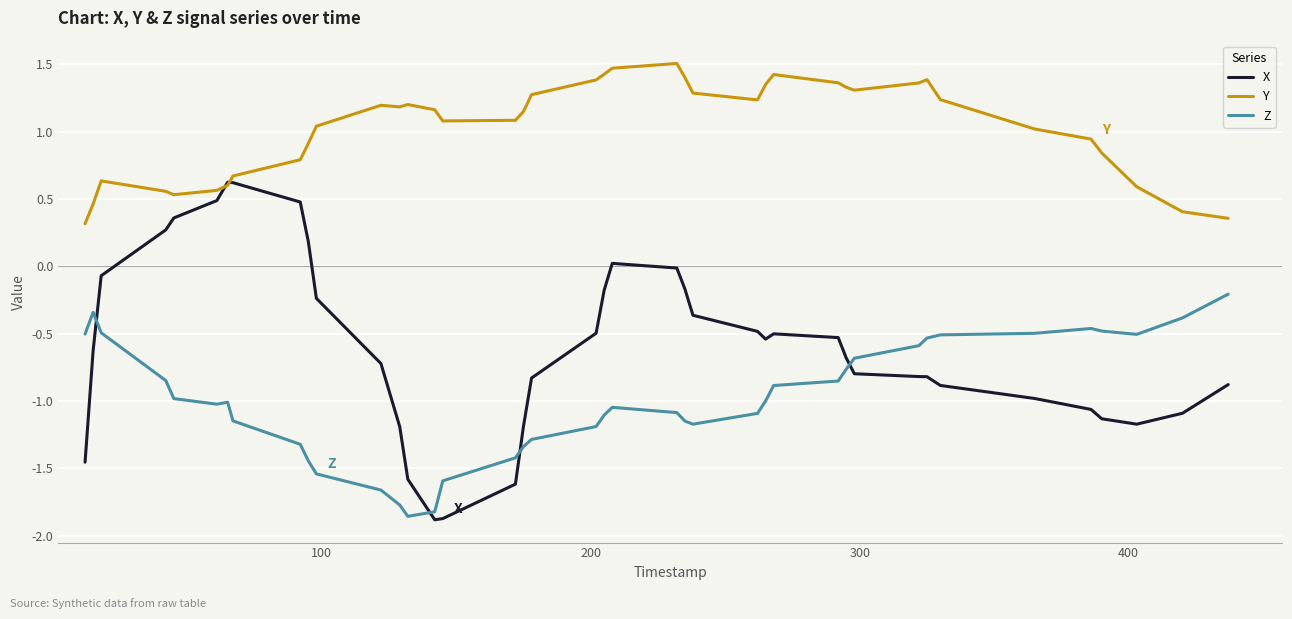

How many values in the Y series exceed 1?

25